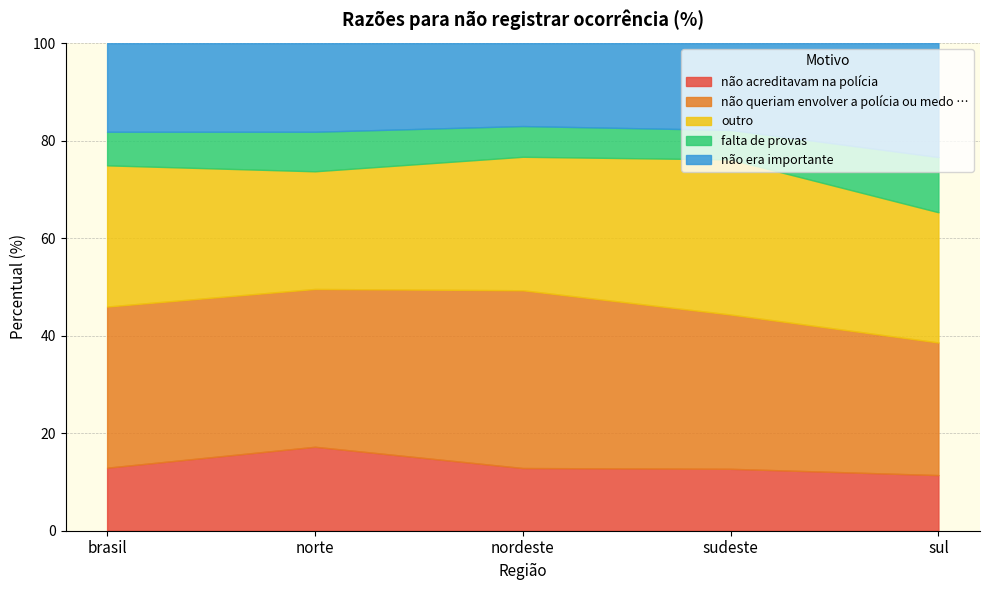

Between nordeste and norte, which is larger?

norte